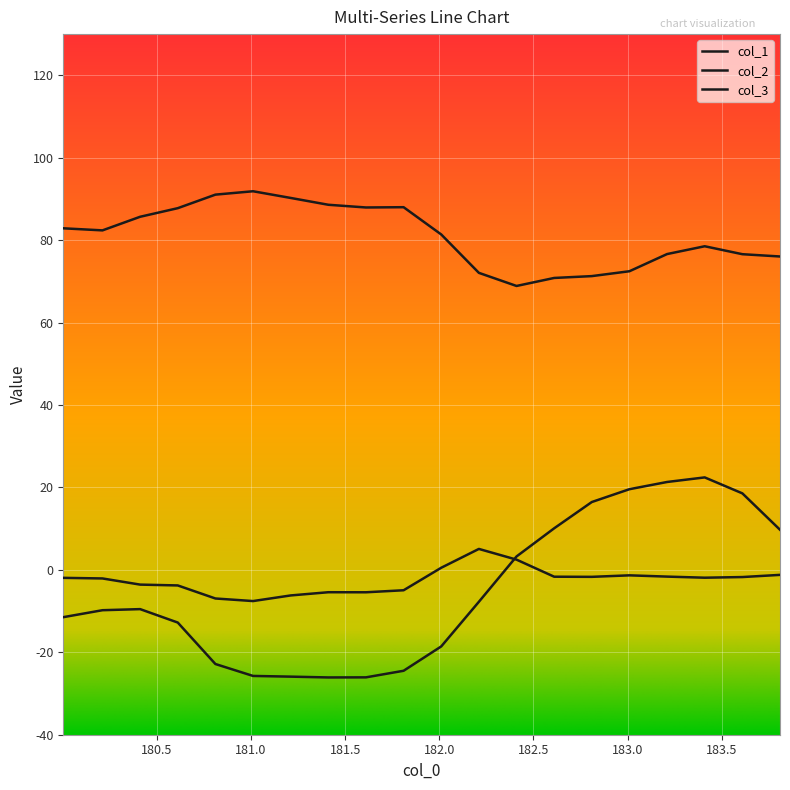

Is this an area chart (filled region under the line)?

No